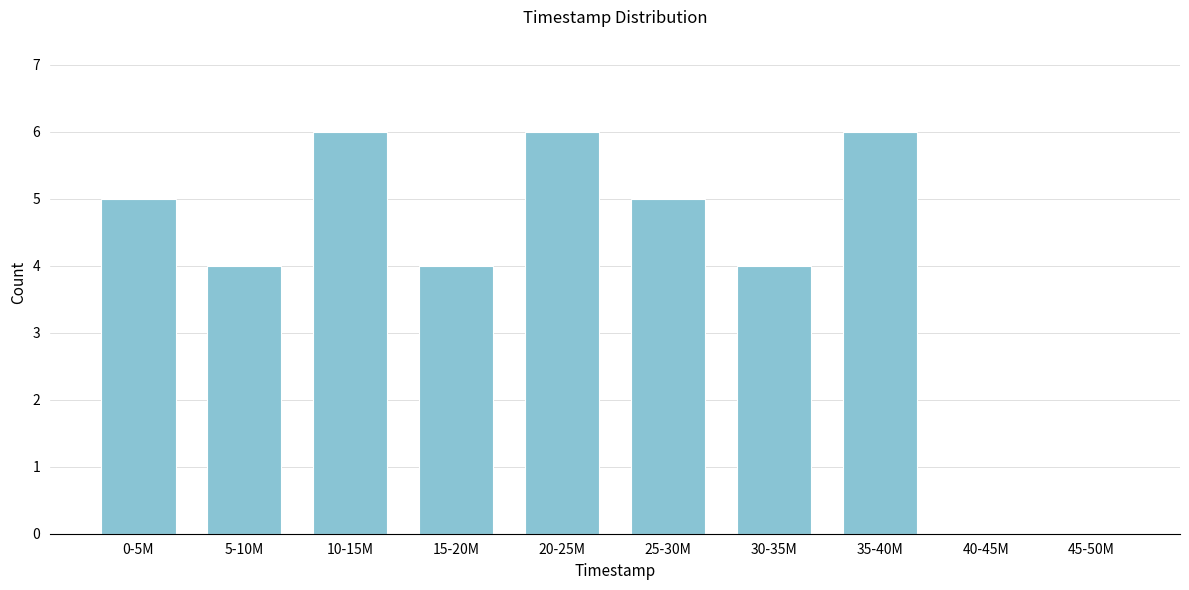

Reading right to left, transcribe all the data shown in this chart.

45-50M=0	40-45M=0	35-40M=6	30-35M=4	25-30M=5	20-25M=6	15-20M=4	10-15M=6	5-10M=4	0-5M=5